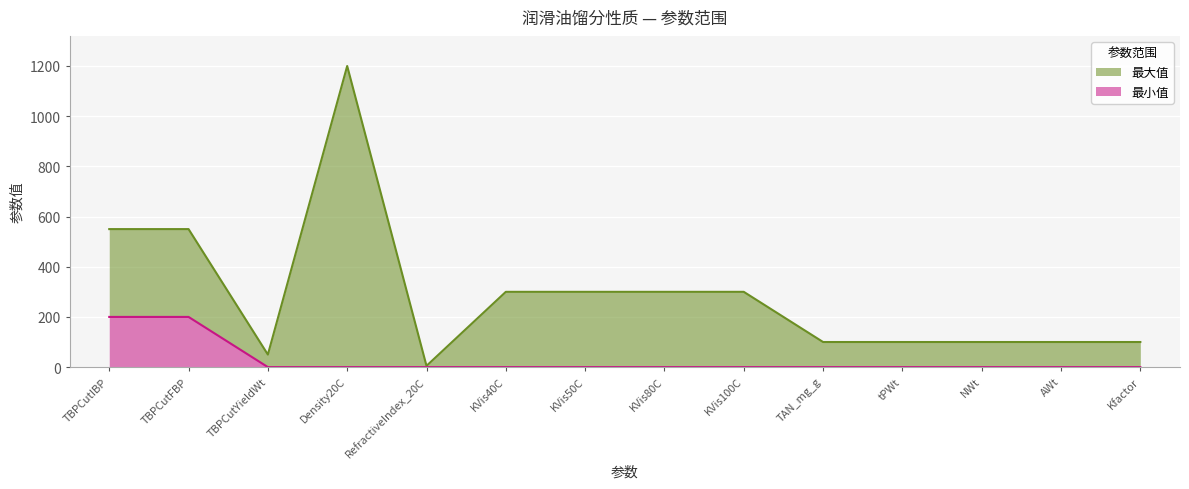

Reading right to left, what are all the values shown in this chart?

最大值: Kfactor=100	AWt=100	NWt=100	tPWt=100	TAN_mg_g=100	KVis100C=300	KVis80C=300	KVis50C=300	KVis40C=300	RefractiveIndex_20C=5	Density20C=1200	TBPCutYieldWt=50	TBPCutFBP=550	TBPCutIBP=550
最小值: Kfactor=0	AWt=0	NWt=0	tPWt=0	TAN_mg_g=0	KVis100C=0	KVis80C=0	KVis50C=0	KVis40C=0	RefractiveIndex_20C=0	Density20C=0	TBPCutYieldWt=0	TBPCutFBP=200	TBPCutIBP=200